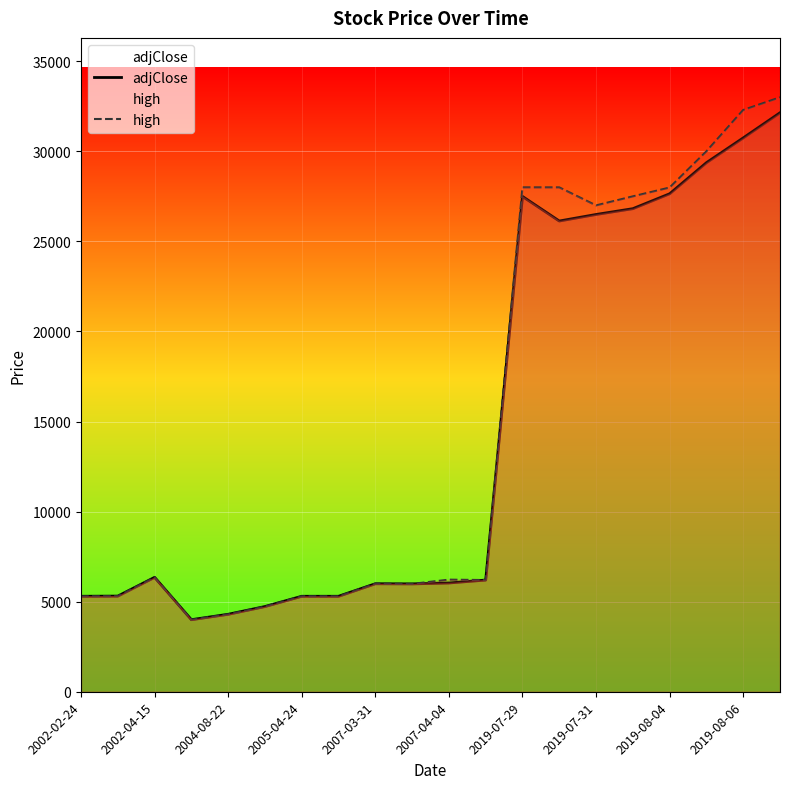

Which series has the largest total across all categories?

high